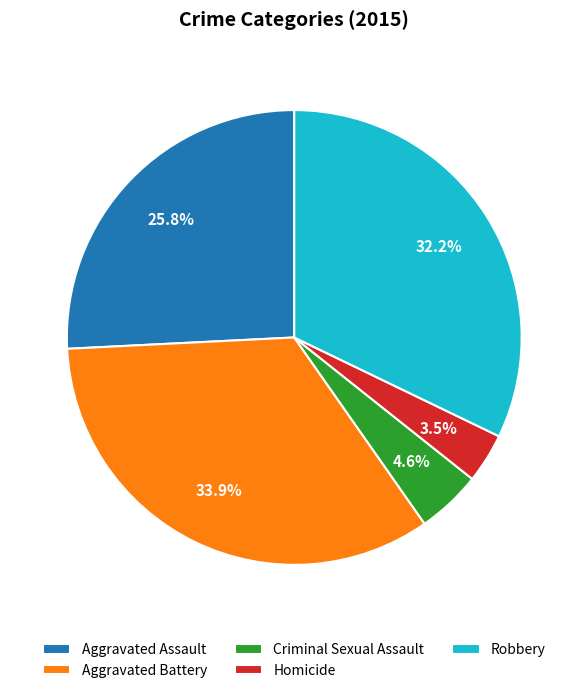

Combined, what portion of the pie is Robbery and Aggravated Assault?

58.0%